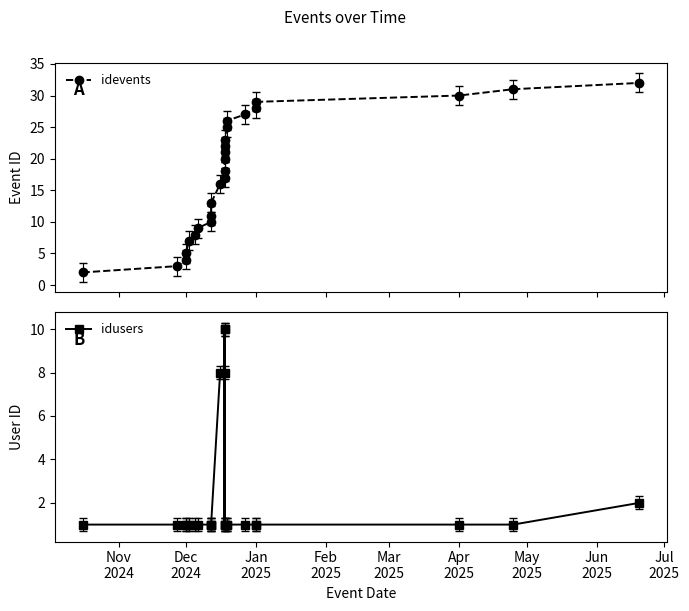

Read the idevents value at Dec
2024.

3